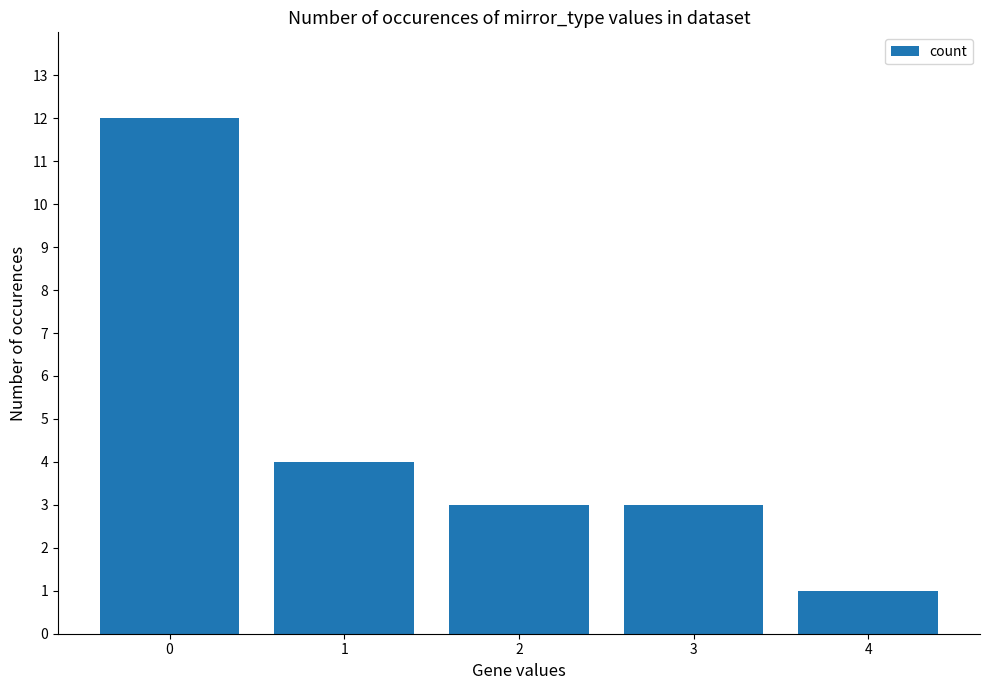

Does the chart contain stacked bars?

No